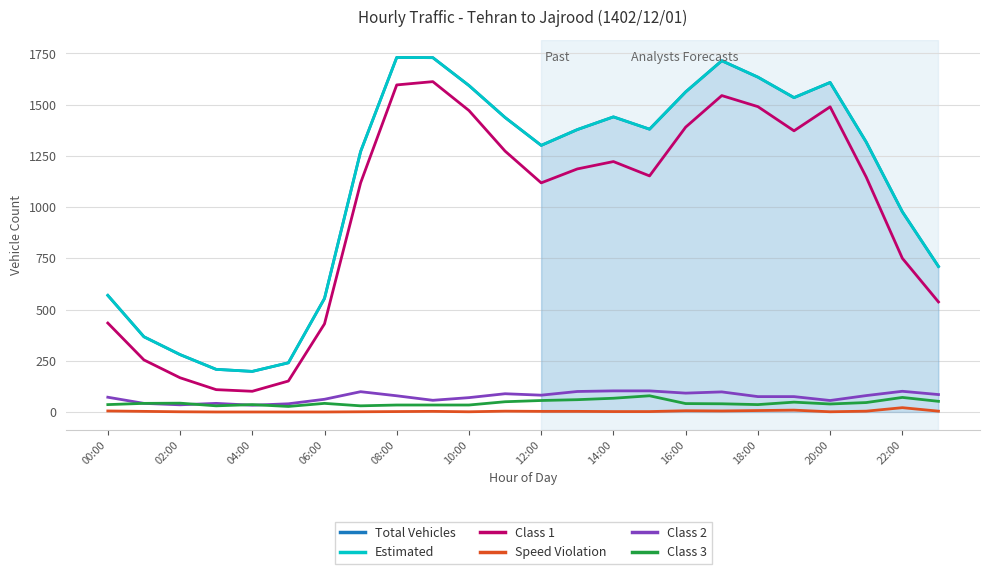

Does the chart display data point markers on the line(s)?

No